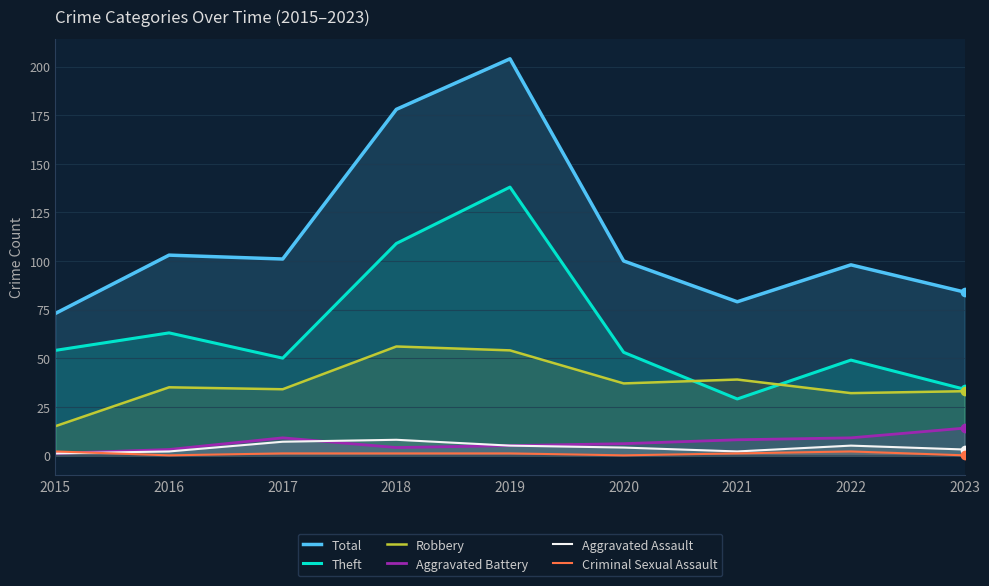

How many categories are shown in the chart?

9